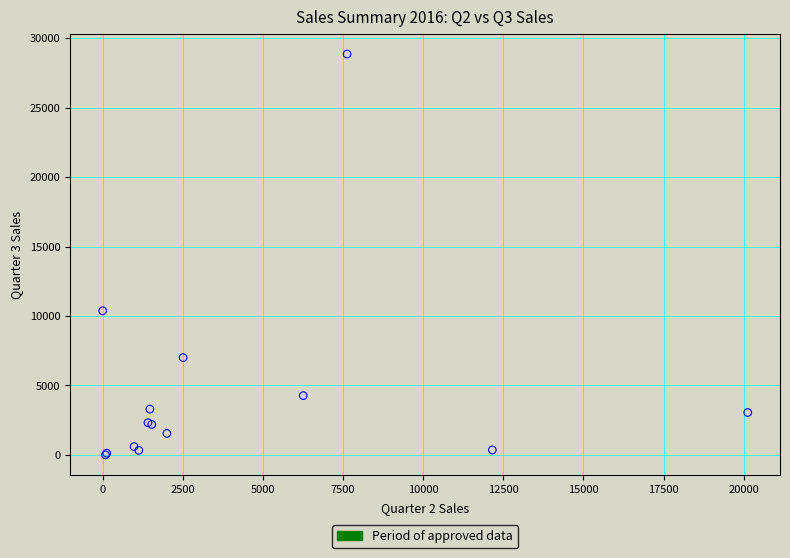

What Y value in the scatter plot is closest to 14433?

10373.6